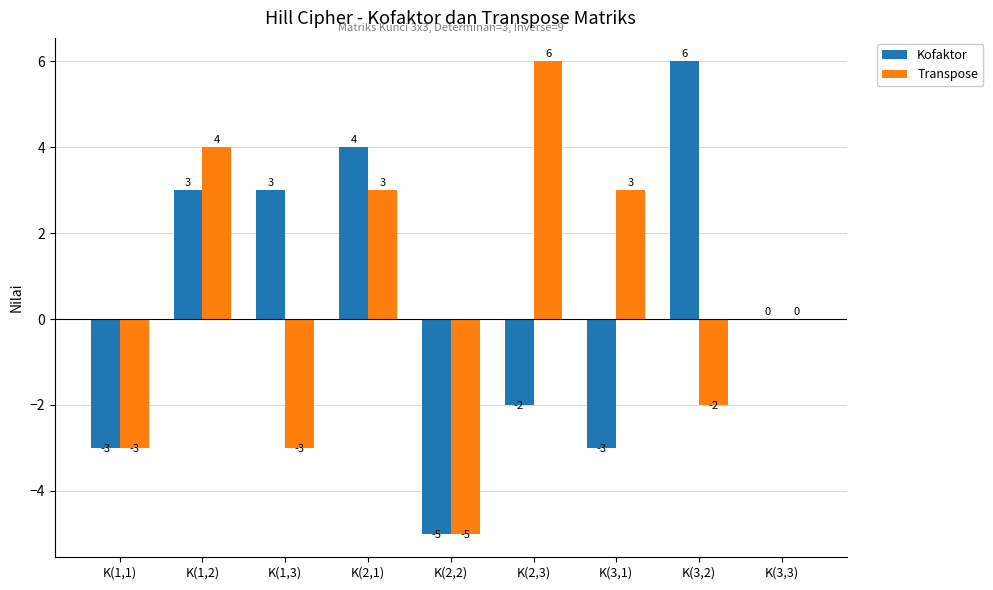

Are the bars horizontal?

No